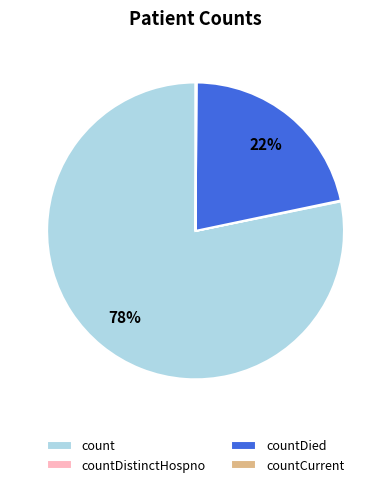

Combined, do count and countDied account for over 50%?

Yes